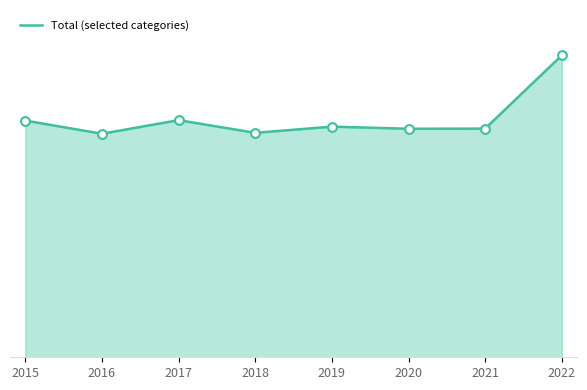

Is this an area chart (filled region under the line)?

Yes